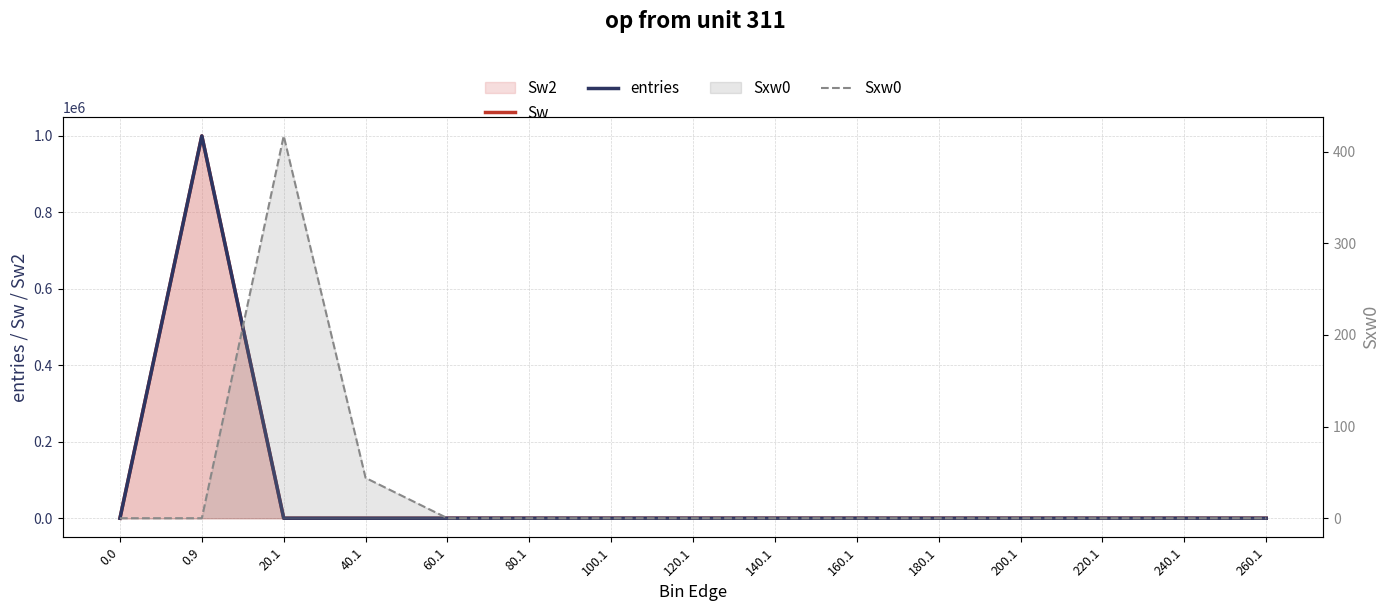

Does the chart display data point markers on the line(s)?

No